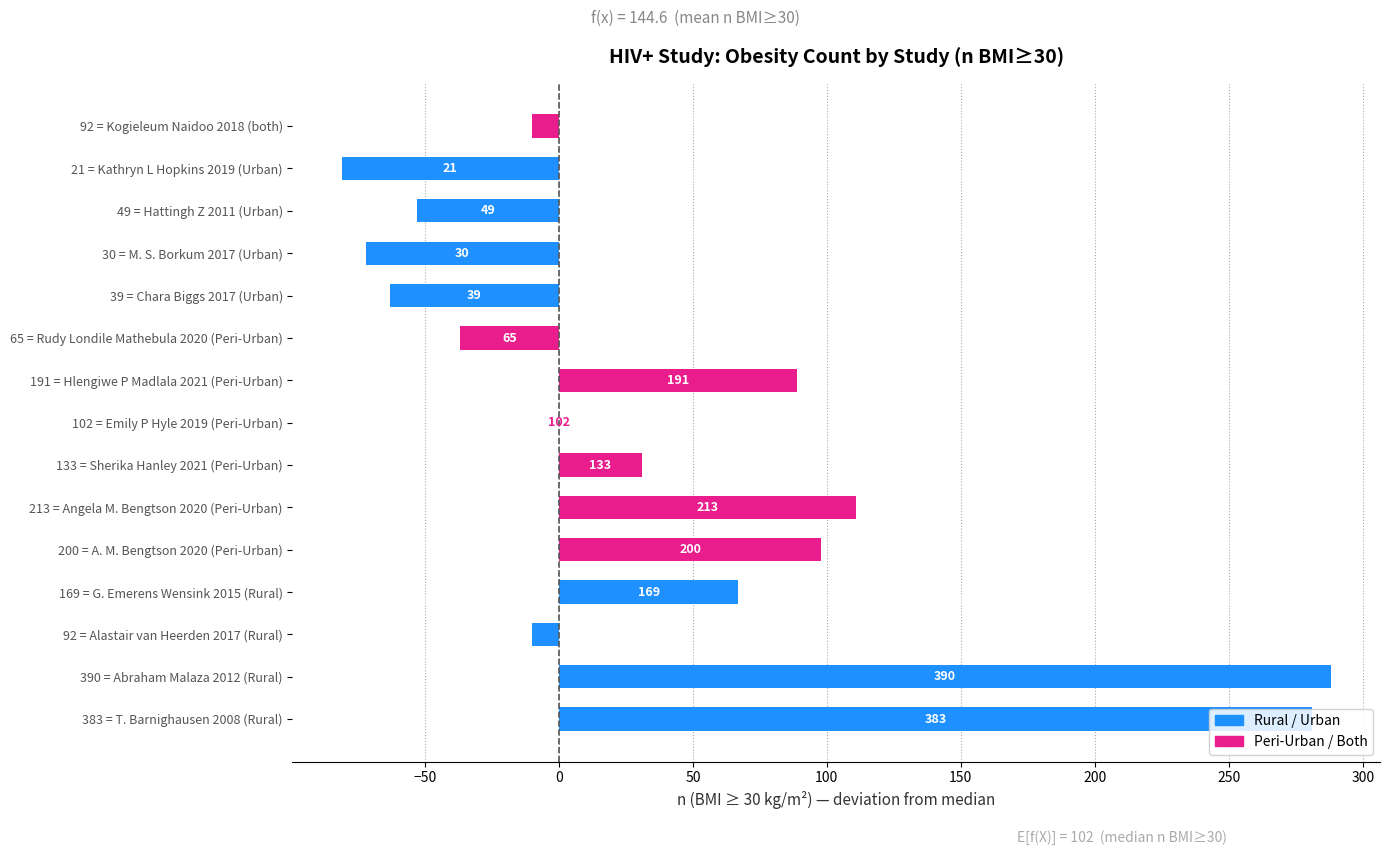

Are the bars horizontal?

Yes